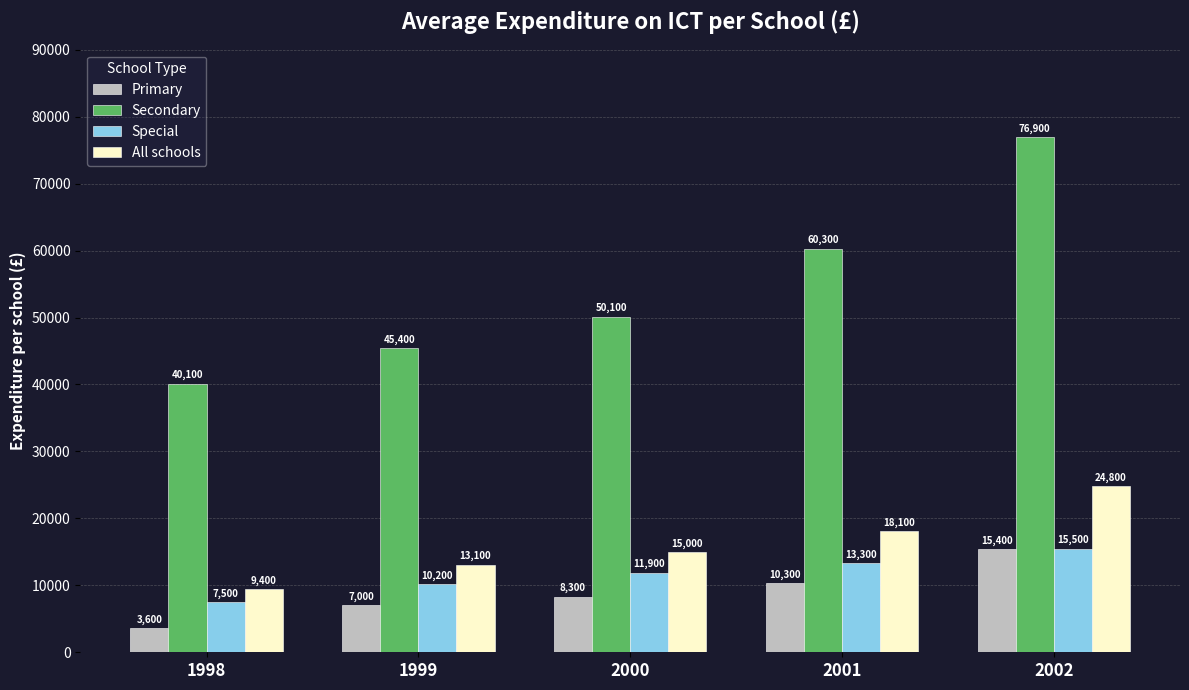

Does the chart contain any negative values?

No